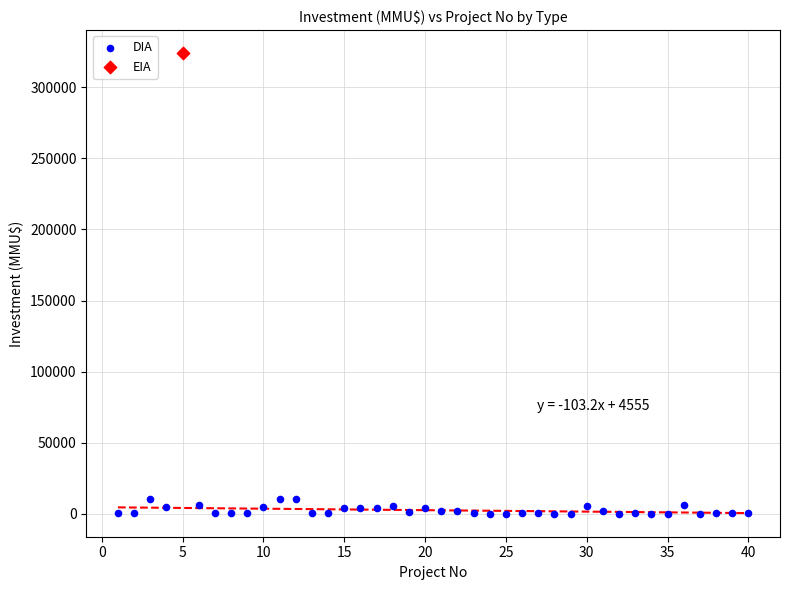

What are all the series names shown in the legend?

DIA, EIA